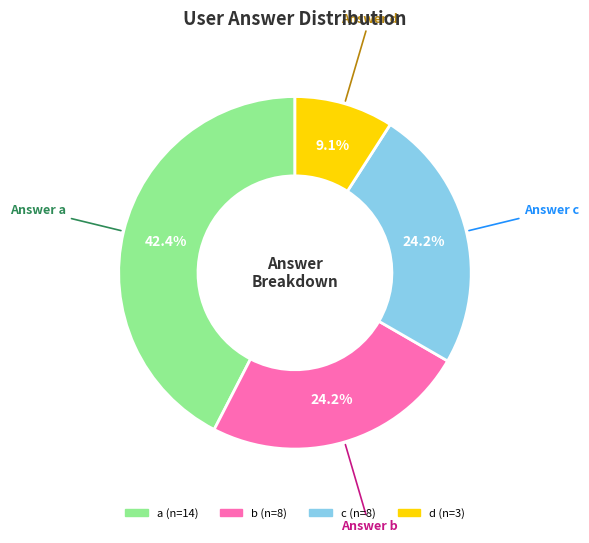

To the nearest percent, what percentage of the pie is d?

9%